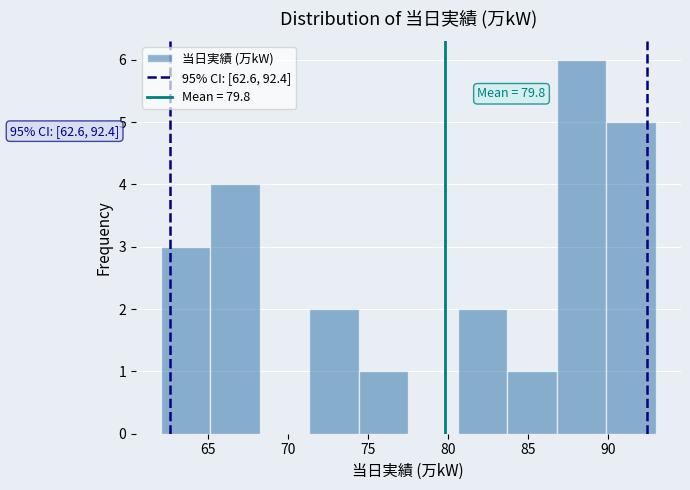

Which range on the x-axis has the tallest bar?

86.8 to 89.9